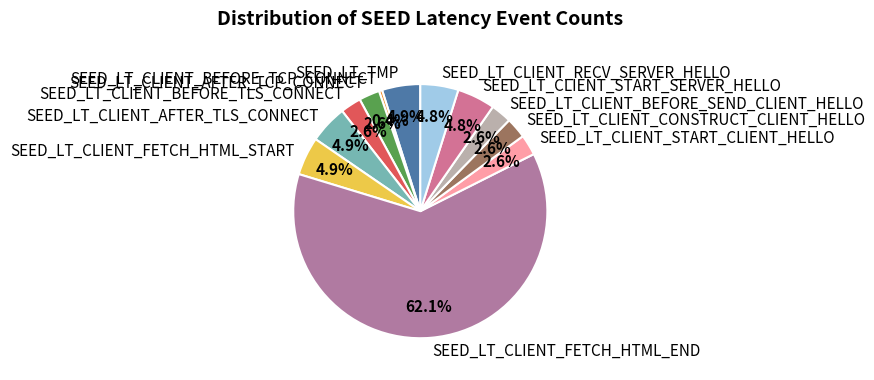

What is the total percentage of SEED_LT_CLIENT_BEFORE_SEND_CLIENT_HELLO and SEED_LT_CLIENT_FETCH_HTML_START?

7.5%